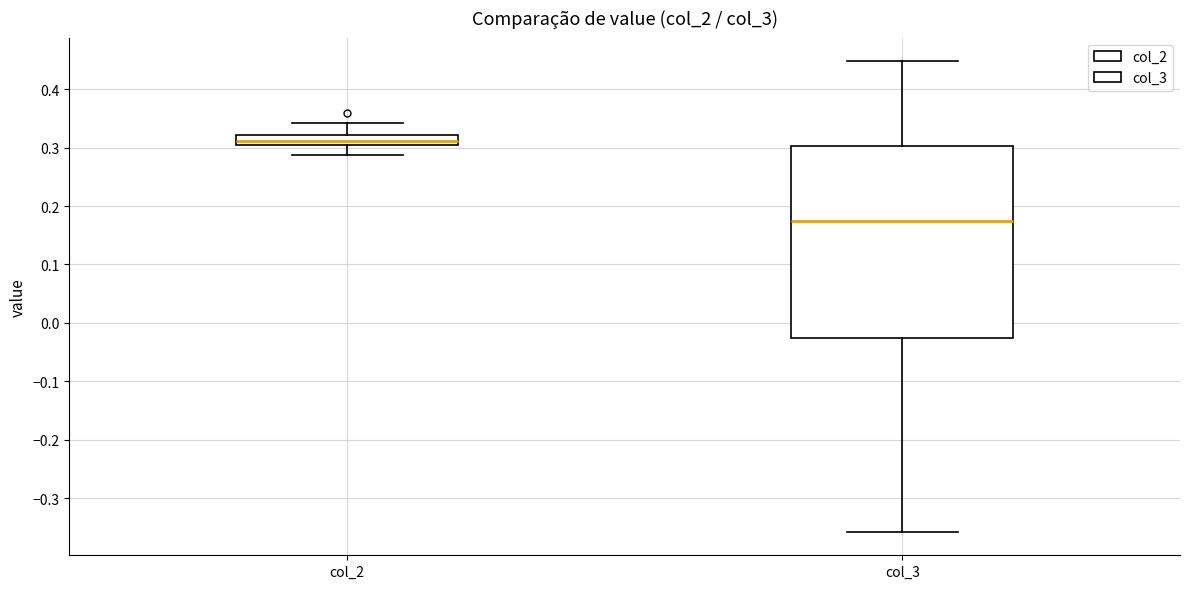

Comparing the boxes themselves (not the whiskers), which one is the tallest?

col_3